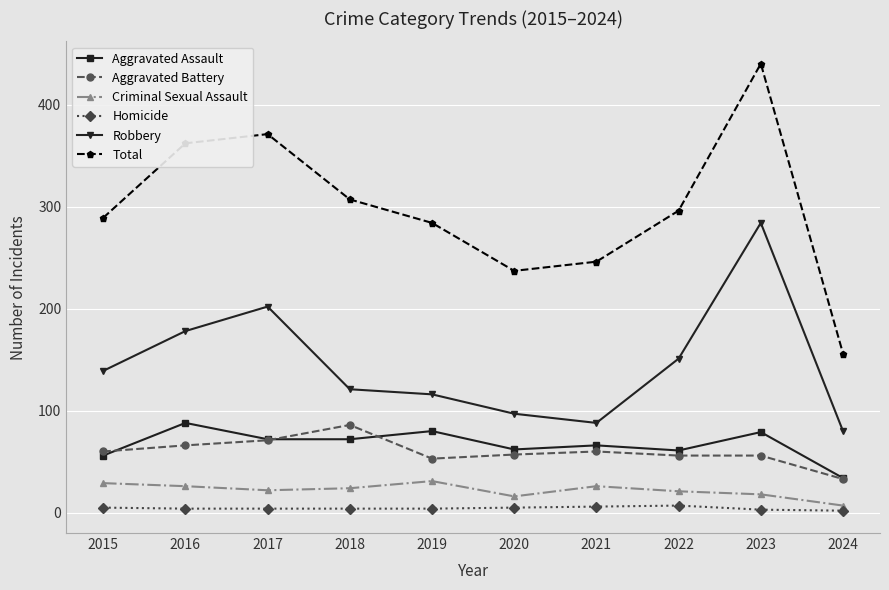

Is this an area chart (filled region under the line)?

No